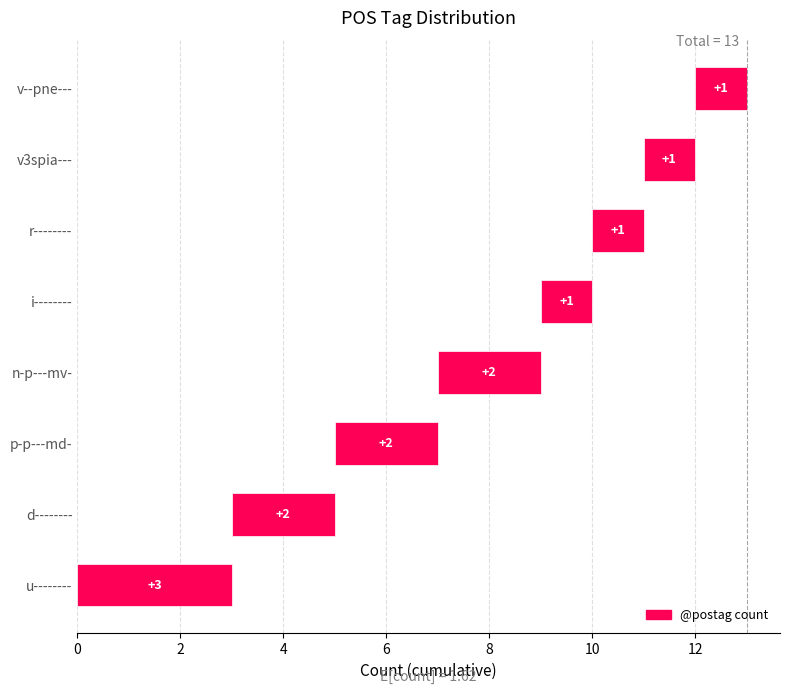

At which label is the value closest to 2?

d--------